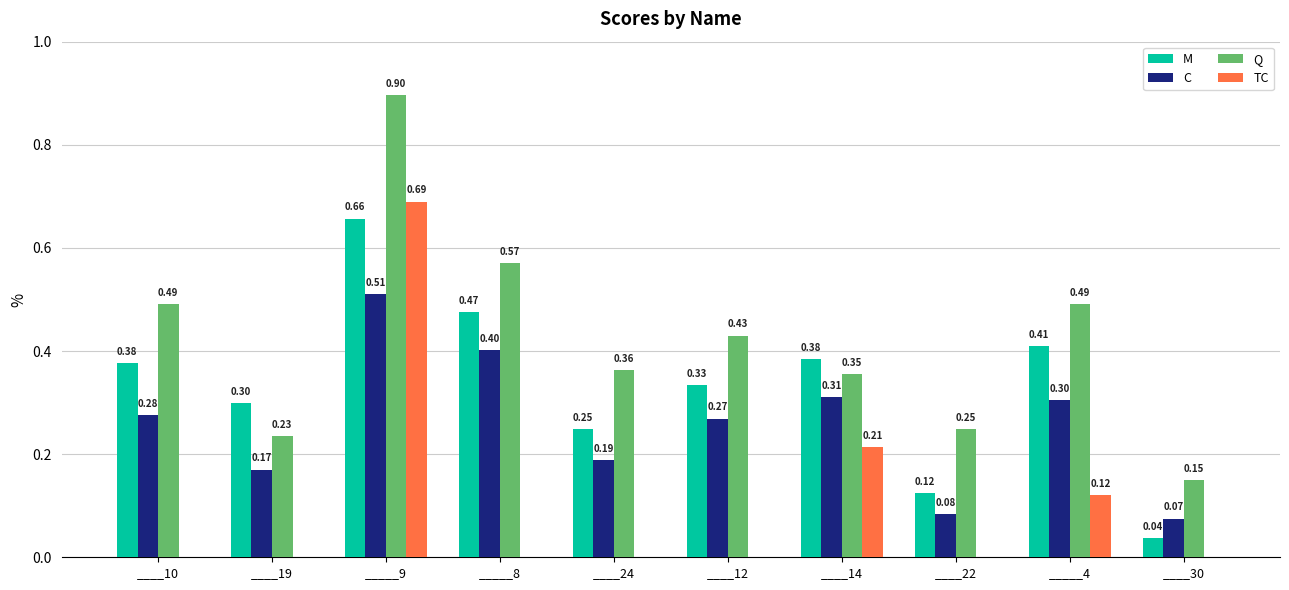

Does the chart contain stacked bars?

No